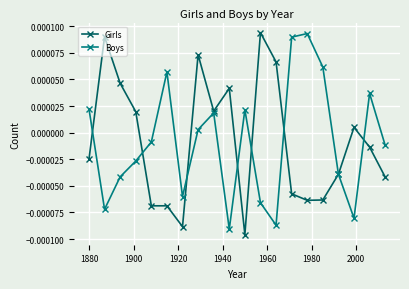

At how many categories does at least one series exceed 0?

16